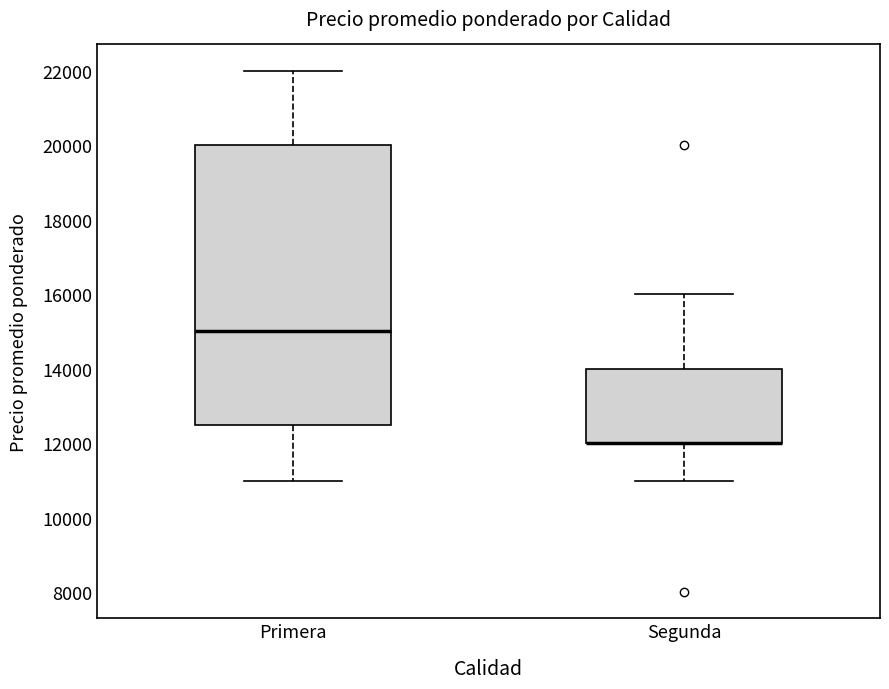

Reading left to right, read every box against the y-axis: the position of its median line, the range the box covers, and the ends of its whiskers. The values are not printed on the chart, so give them approximately, as read against the axis.

Primera: median 15000, box 12600 to 20000, whiskers 11000 to 22000
Segunda: median 12000 (drawn on the box's lower edge), box 12000 to 14000, whiskers 11000 to 16000